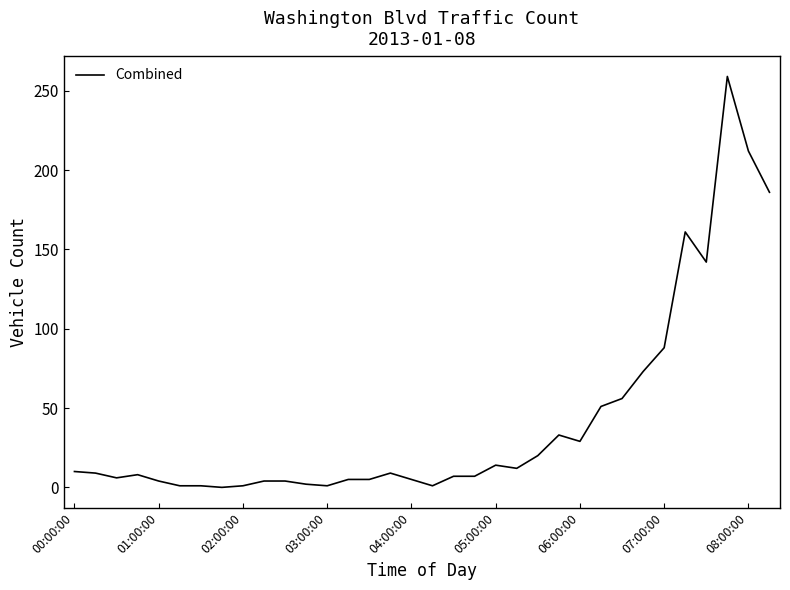

True or false: the data has more than 2 interior local peaks.

True